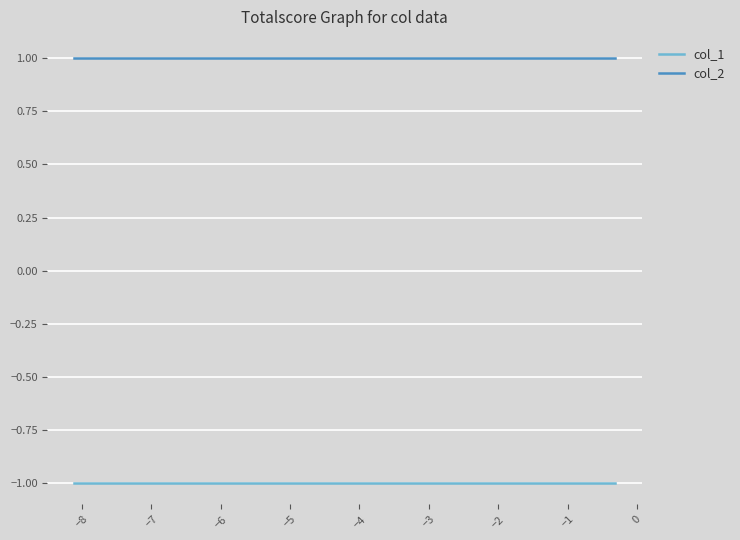

True or false: col_1 and col_2 intersect in this chart.

False